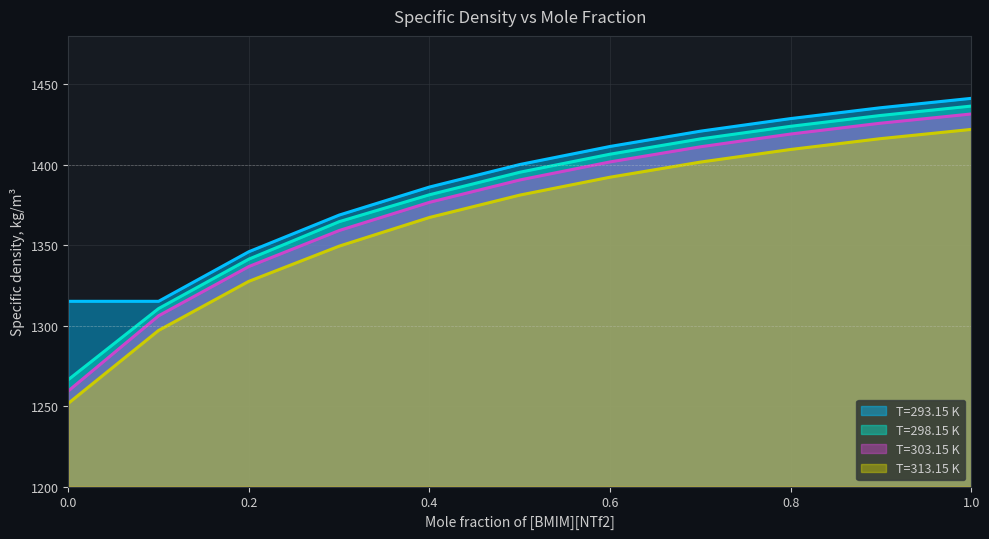

How many lines are shown in the chart?

4